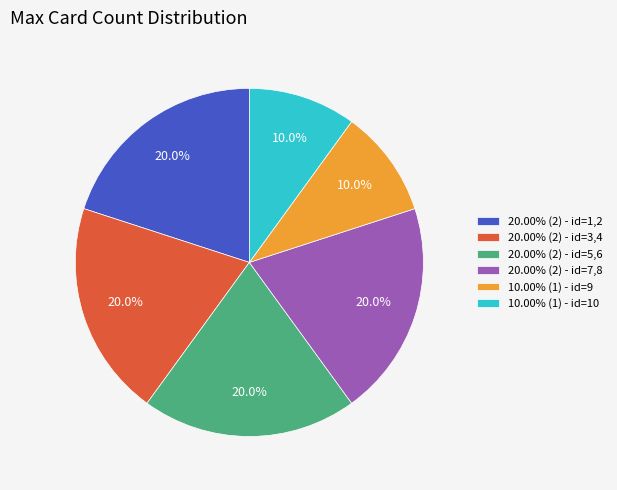

Does any single category account for the majority?

No